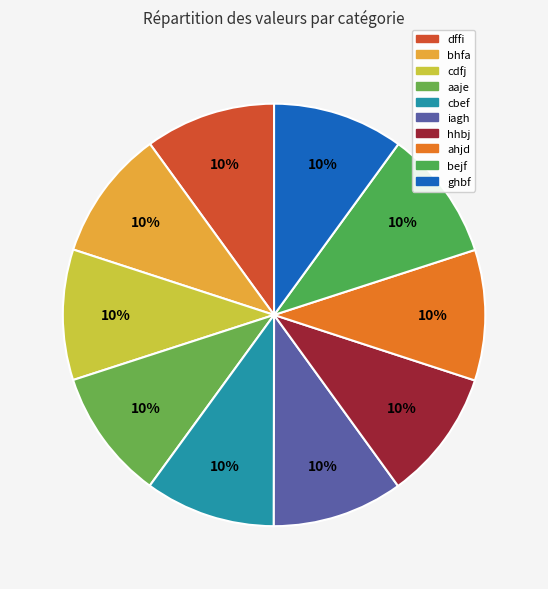

How many slices are in this pie chart?

10